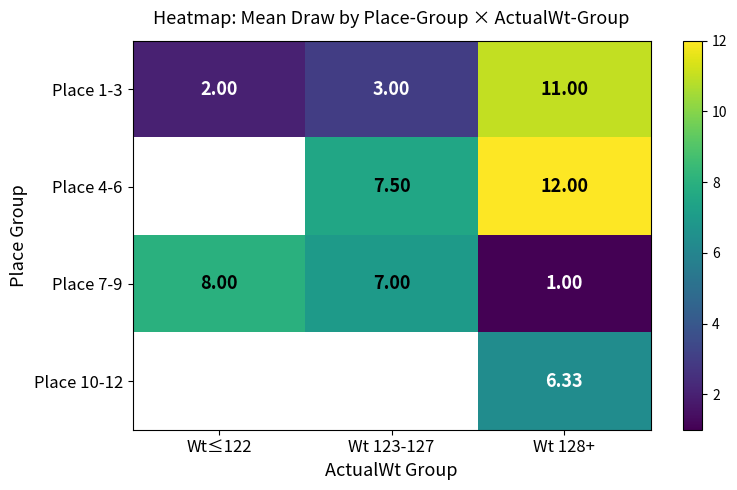

The Place 4-6 series shows 12.0 at Wt 128+. True or false?

True